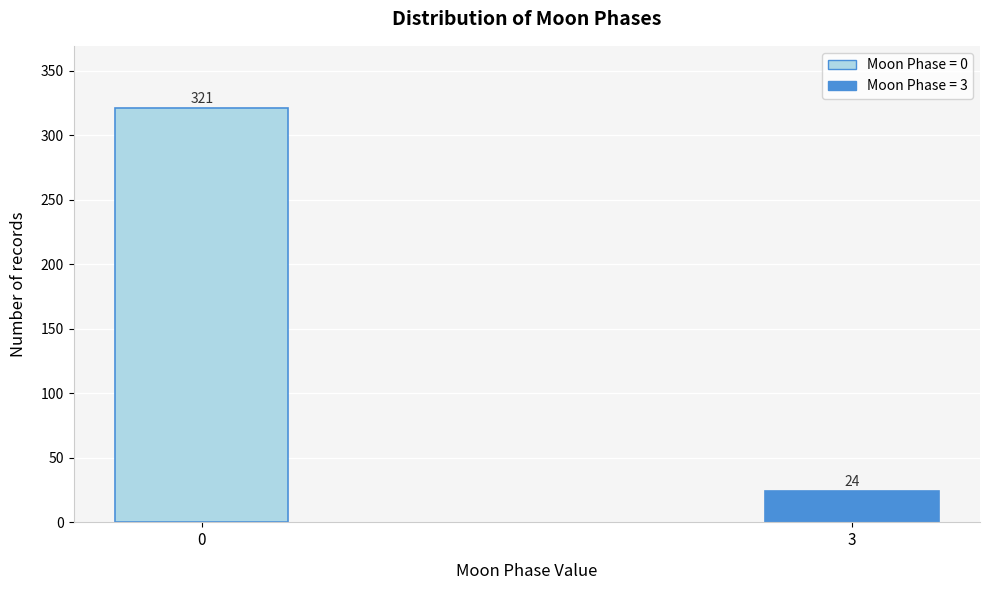

Reading left to right, what are all the values shown in this chart?

0=321	3=24